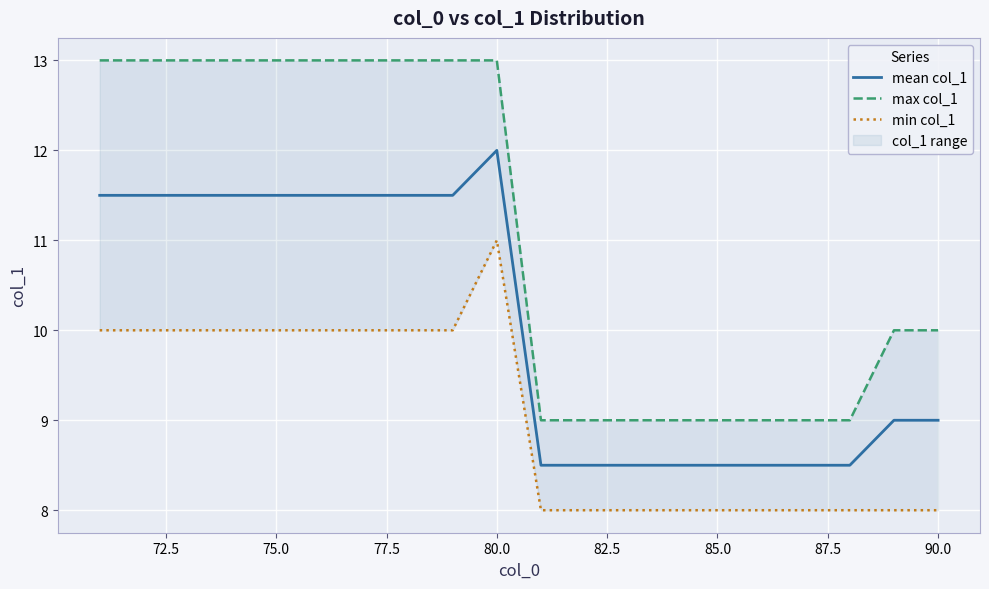

True or false: mean col_1 and min col_1 intersect in this chart.

False